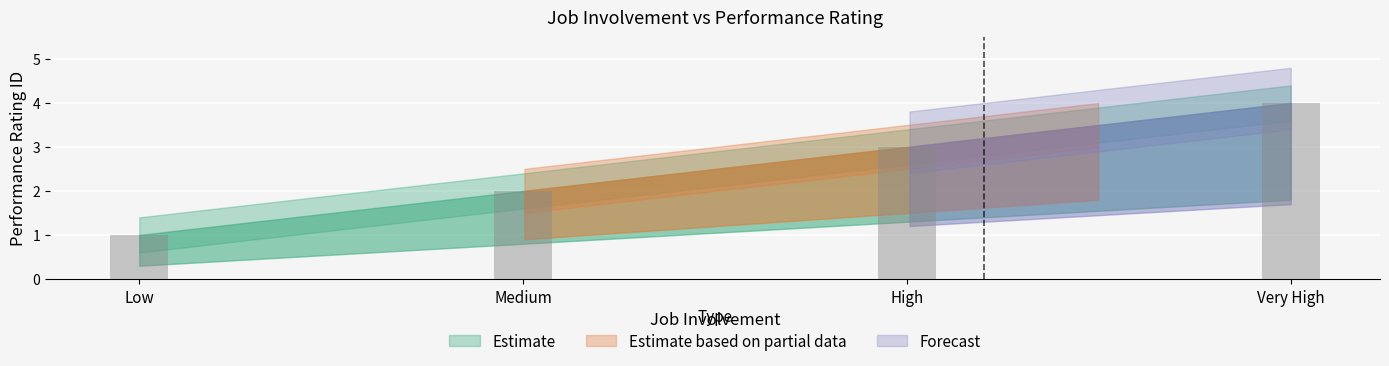

The chart shows a value of 0 at Low. True or false?

False